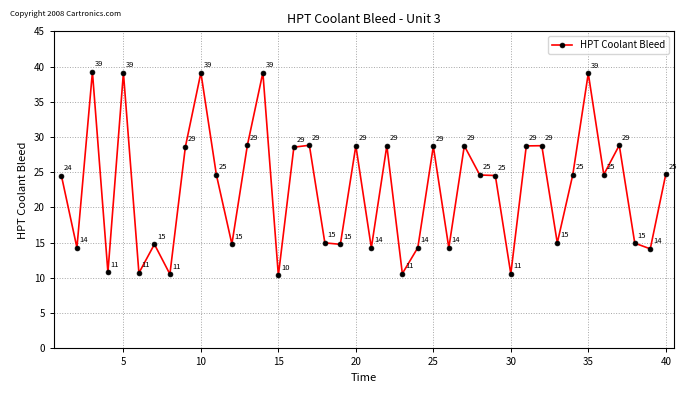

What is the value of the 36th point from the left?

24.7